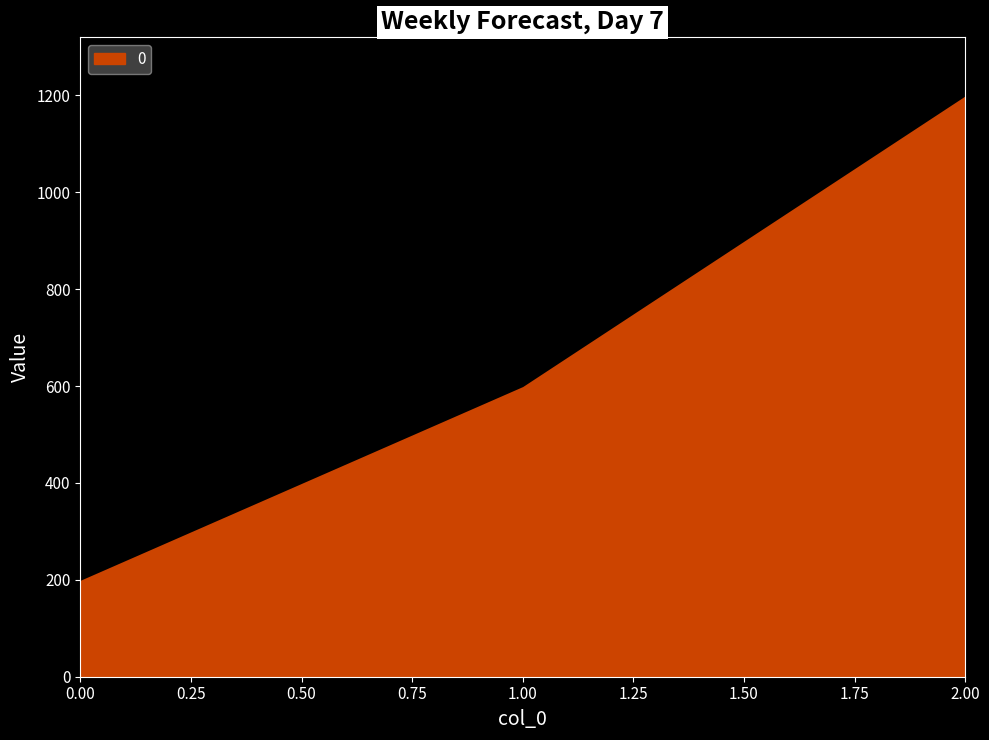

Reading right to left, extract all data points from this chart.

2.00=1200	1.00=600	0.00=200